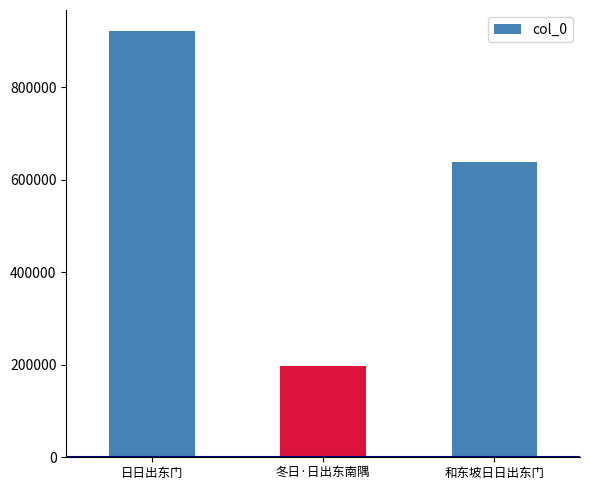

What is the change in value from 日日出东门 to 和东坡日日出东门?

-282504